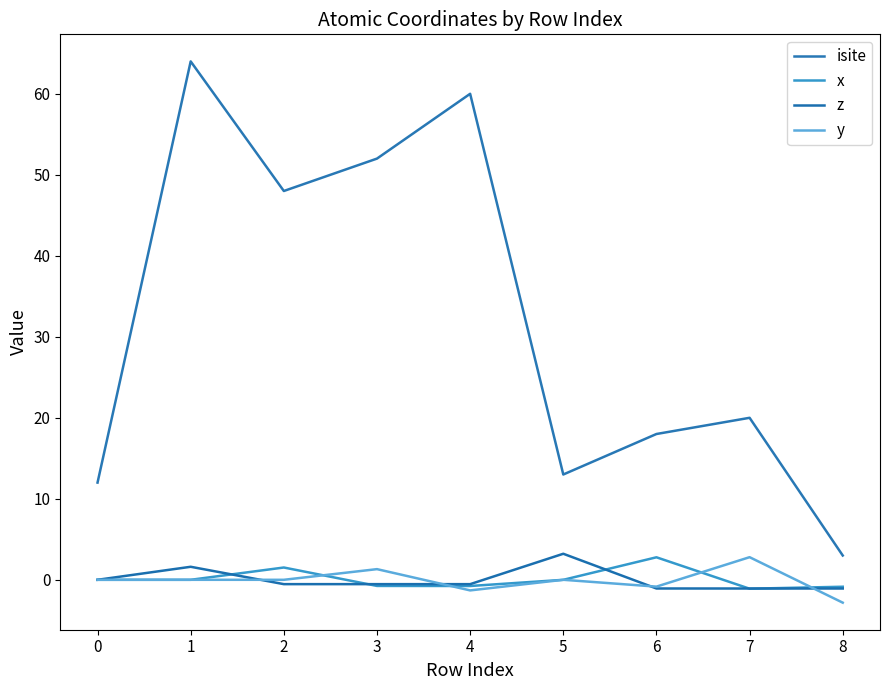

Reading left to right, transcribe all the data shown in this chart.

isite: 12.0	64.0	48.0	52.0	60.0	13.0	18.0	20.0	3.0
x: 0.0	0.0	1.5	-0.8	-0.8	-0.0	2.8	-1.1	-0.9
z: 0.0	1.6	-0.5	-0.5	-0.5	3.2	-1.1	-1.1	-1.1
y: 0.0	0.0	-0.0	1.3	-1.3	0.0	-0.8	2.8	-2.8